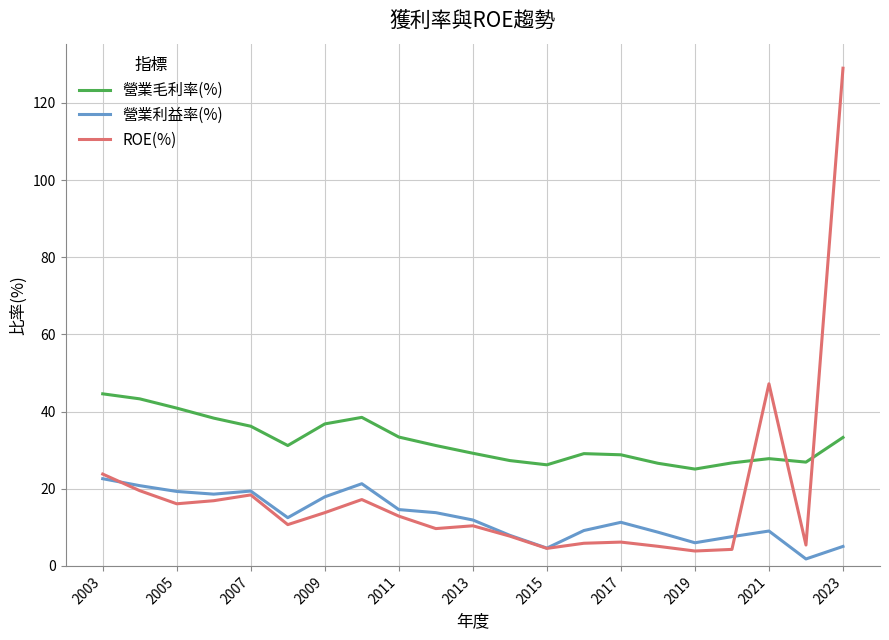

Which series has the widest spread of values?

ROE(%)